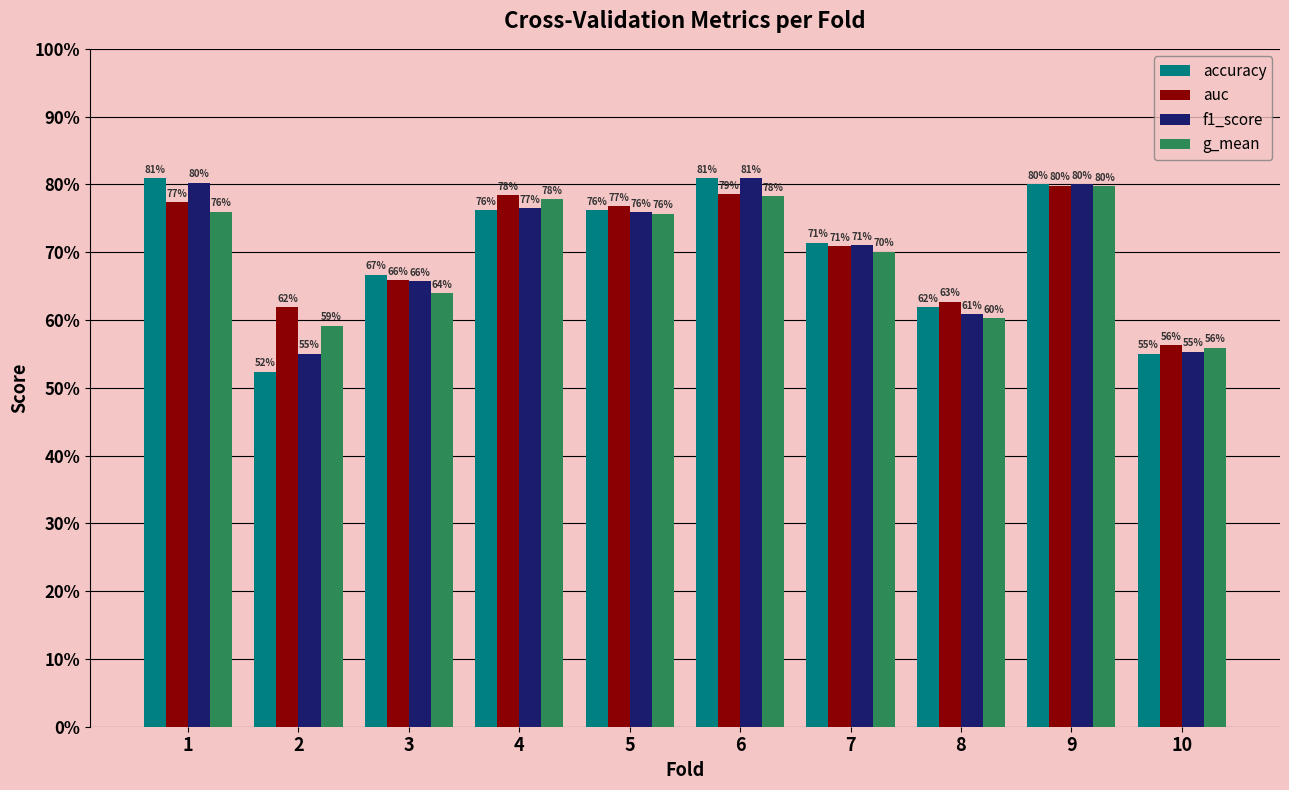

The auc series shows 0.6 at 10. True or false?

True